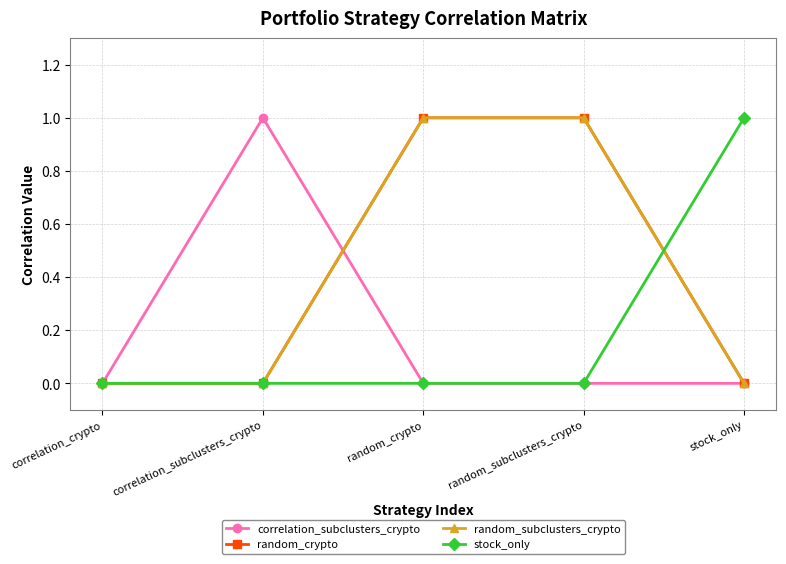

Is this an area chart (filled region under the line)?

No